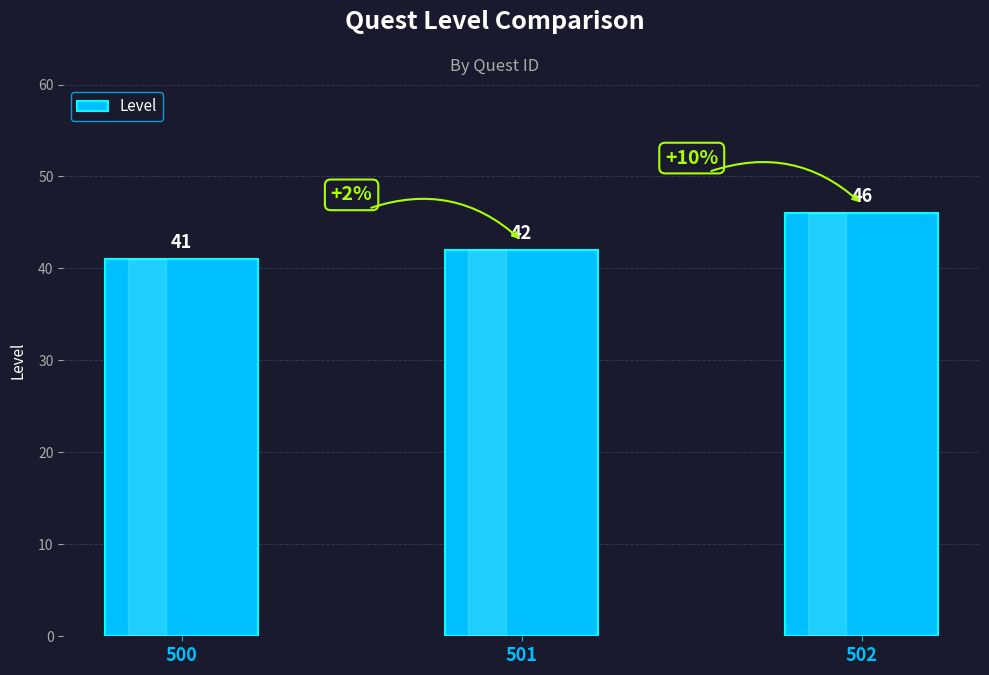

True or false: the data shows 10 at 500.

False